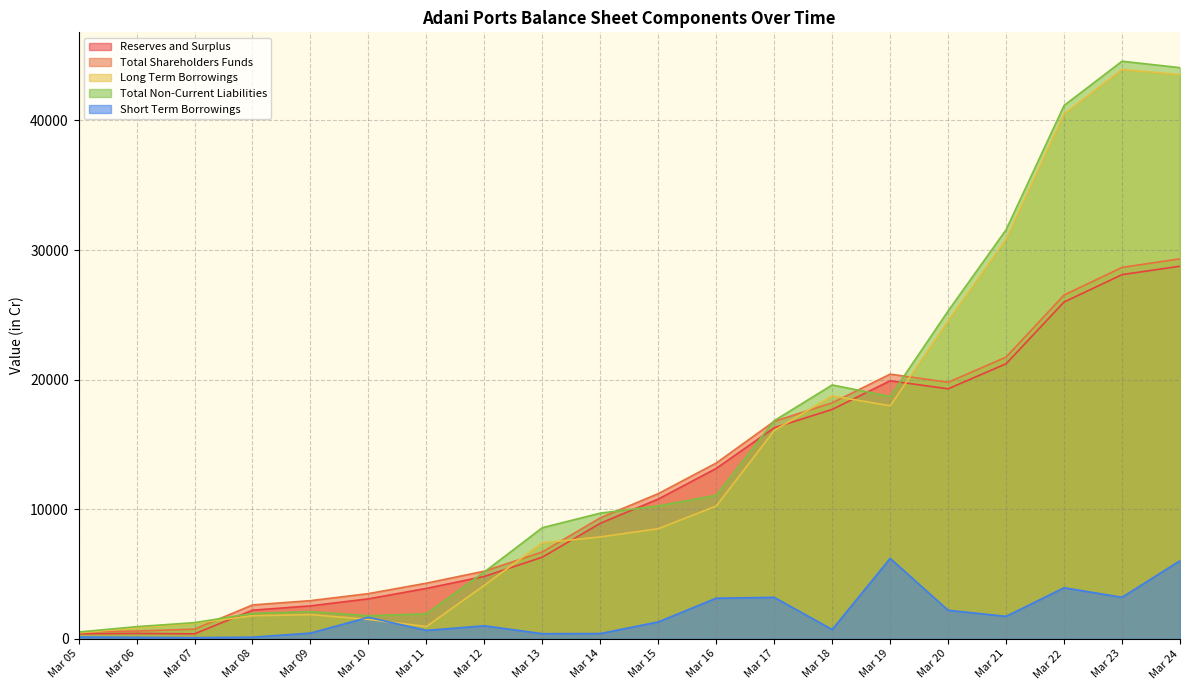

What is the sum of all Total Non-Current Liabilities values?

297059.5